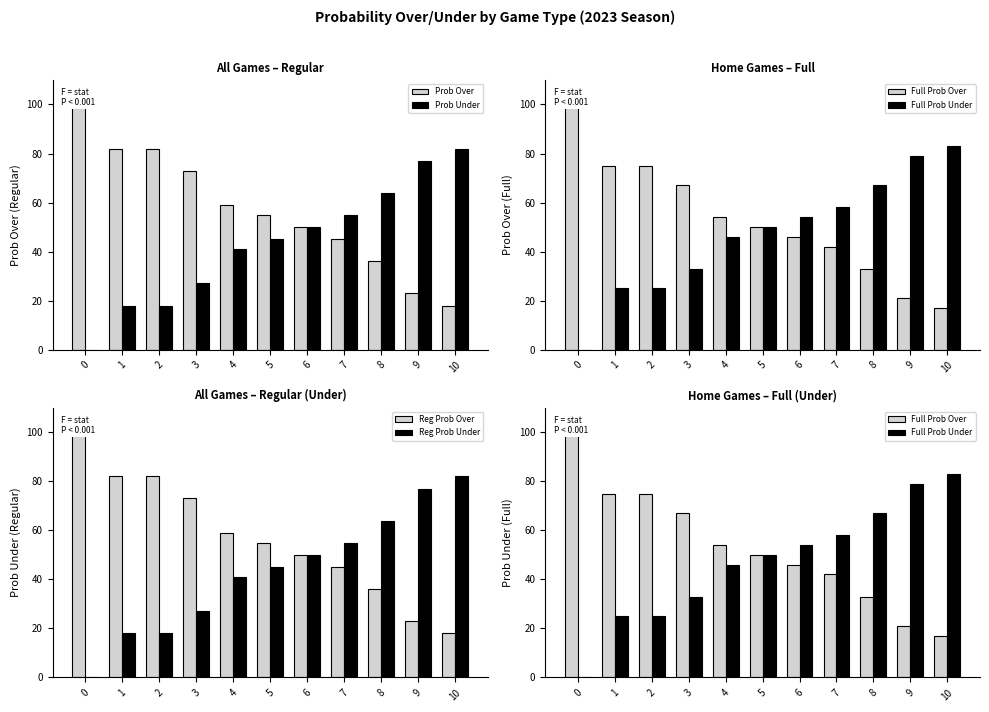

The value of Reg Prob Over at 6 is 21. True or false?

False